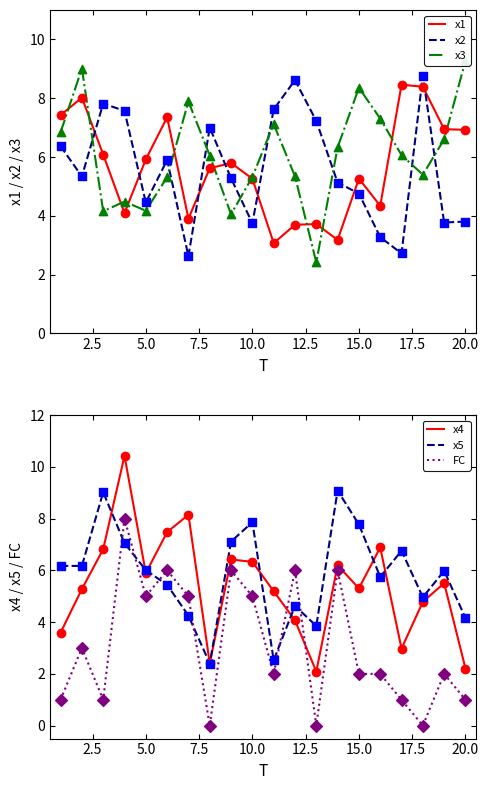

How many times do x1 and x2 cross each other?

8